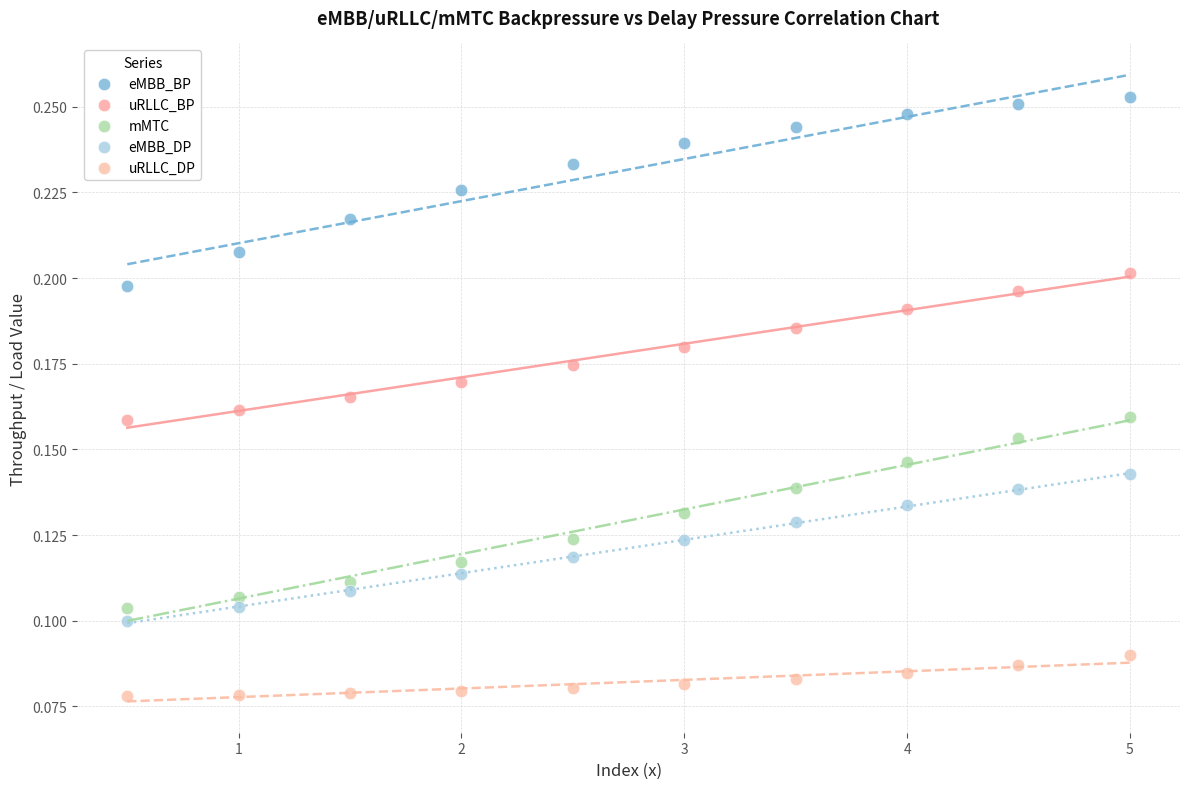

What is the X range (max minus min) for the scatter plot?

4.5